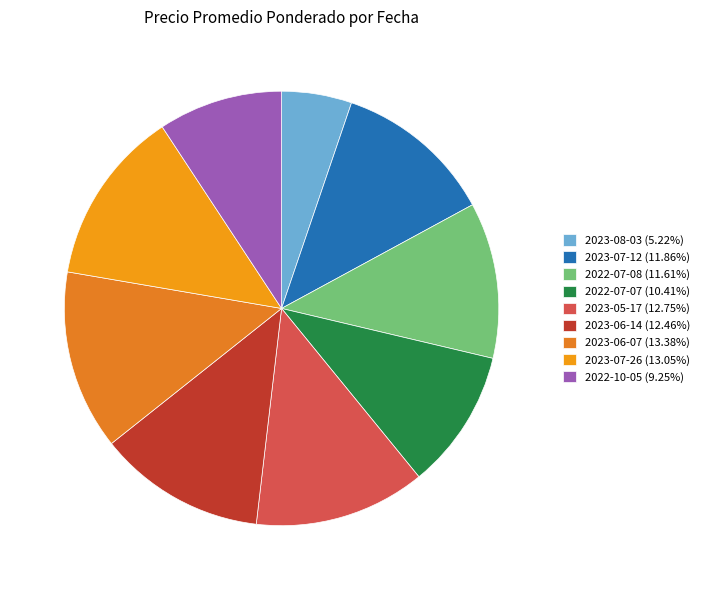

To the nearest percent, what portion does 2022-07-08 represent?

12%